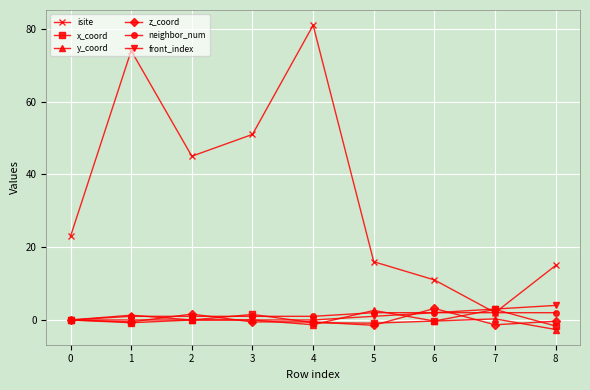

At which category does the chart reach its minimum across all series?

8